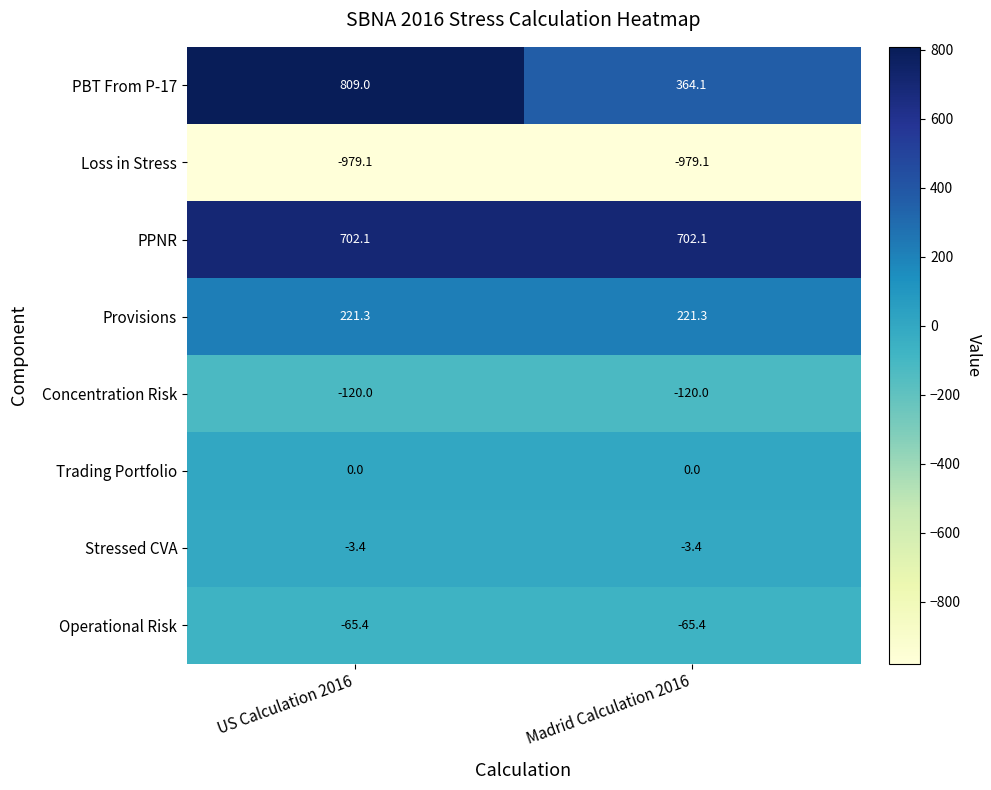

What is the difference between the PBT From P-17 values at US Calculation 2016 and Madrid Calculation 2016?

444.9